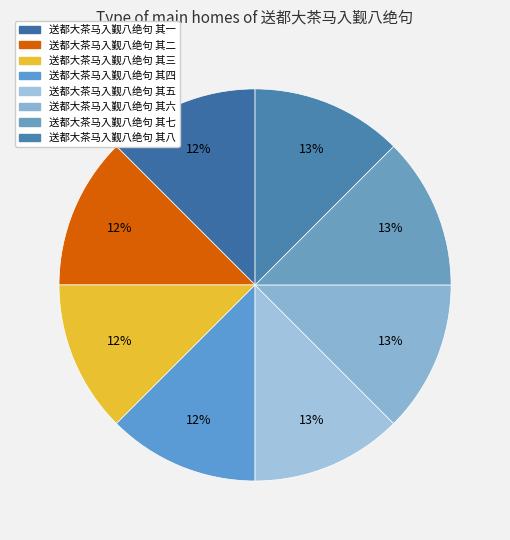

What is the smallest slice in the pie chart?

送都大茶马入觐八绝句 其一